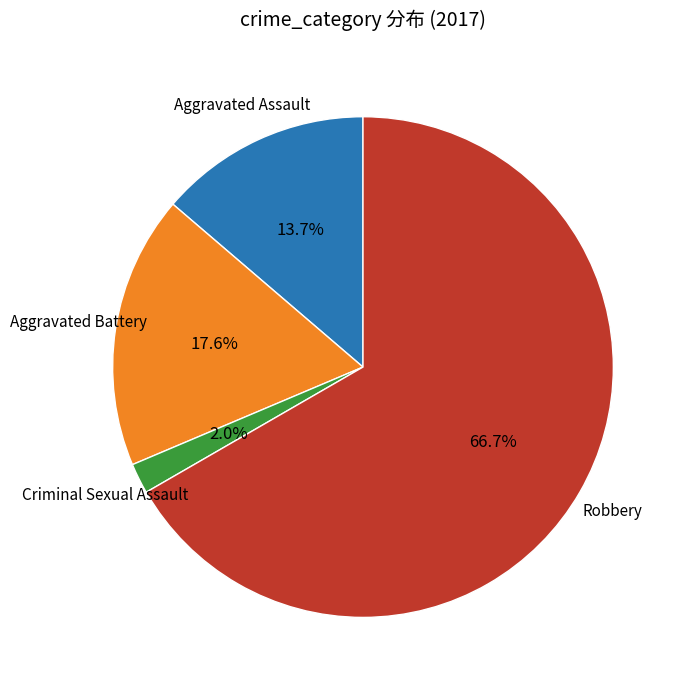

Is there a majority slice in this chart?

Yes